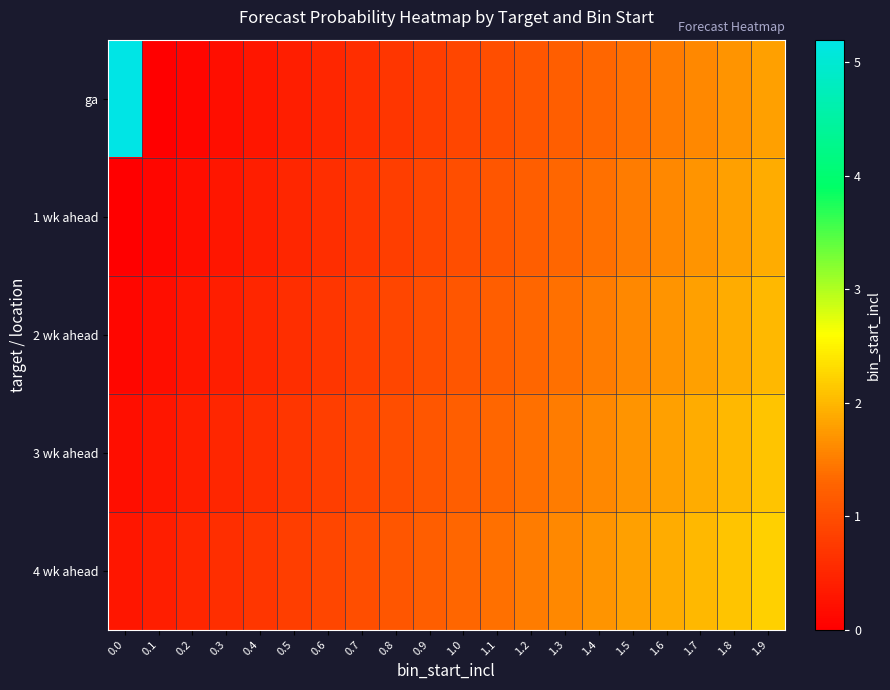

How many series are shown in this chart?

5